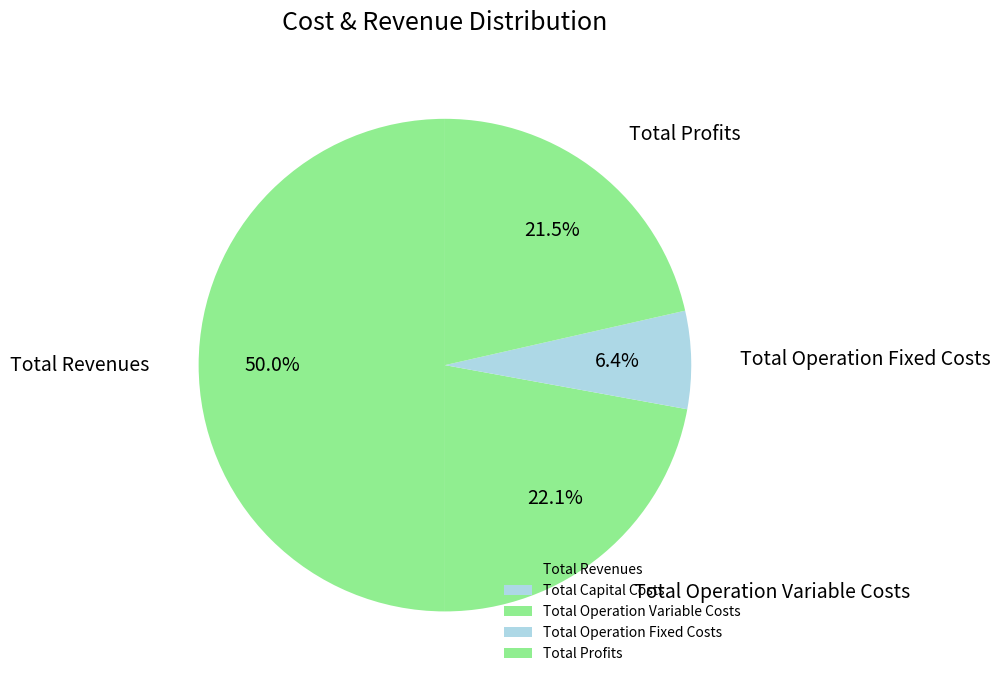

To the nearest percent, what is the difference between the Total Revenues and Total Operation Variable Costs slice percentages?

28%